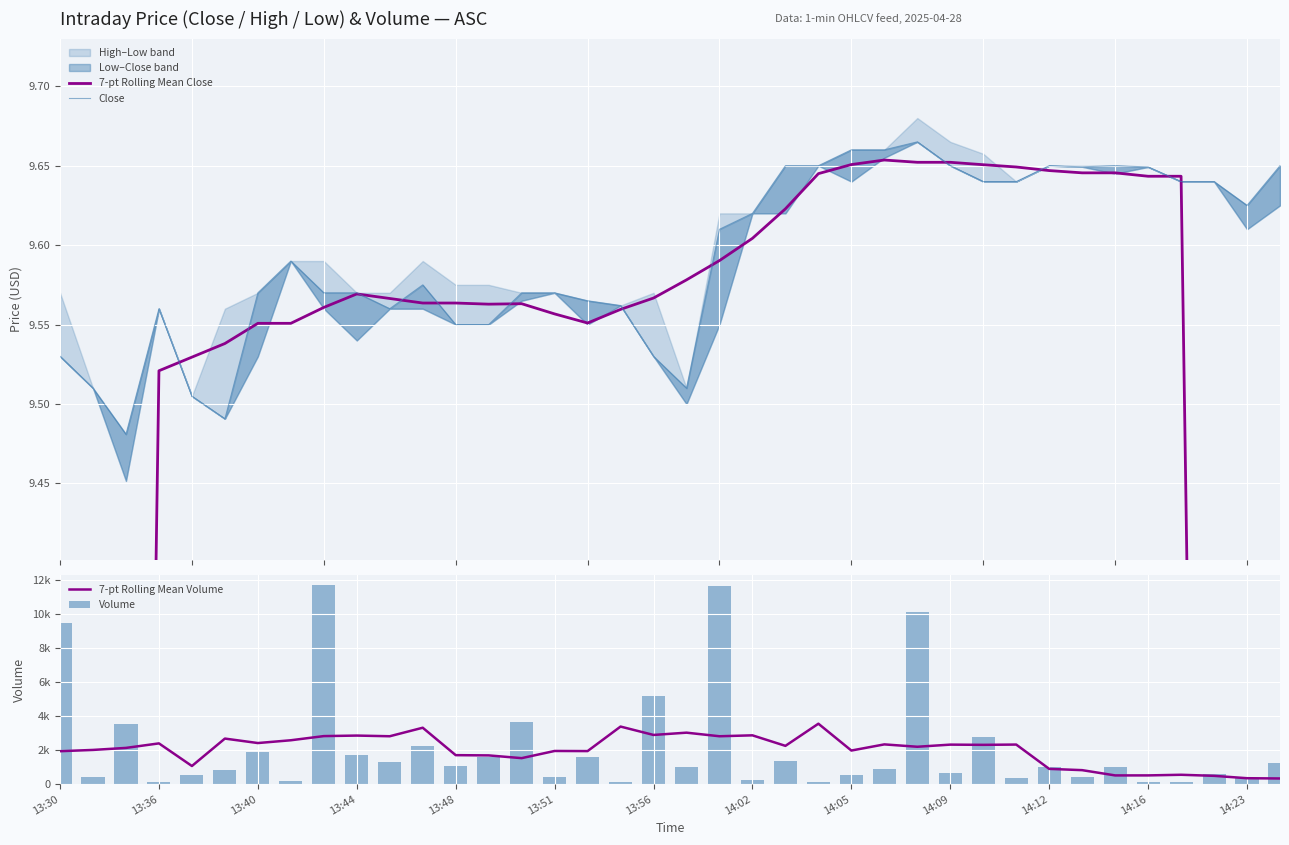

What position from the right is 14:02?

17